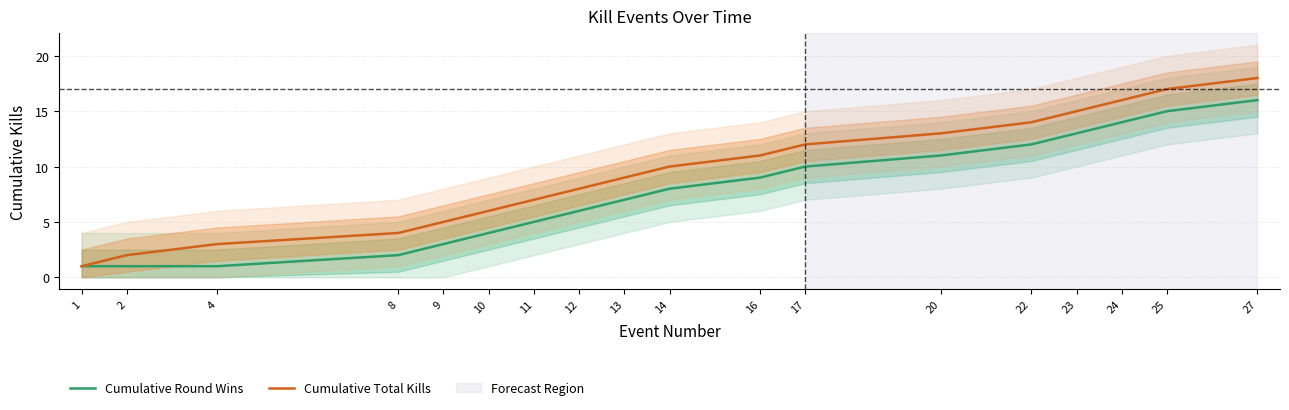

Rank the series by their maximum value, from highest to lowest.

Cumulative Total Kills, Cumulative Round Wins